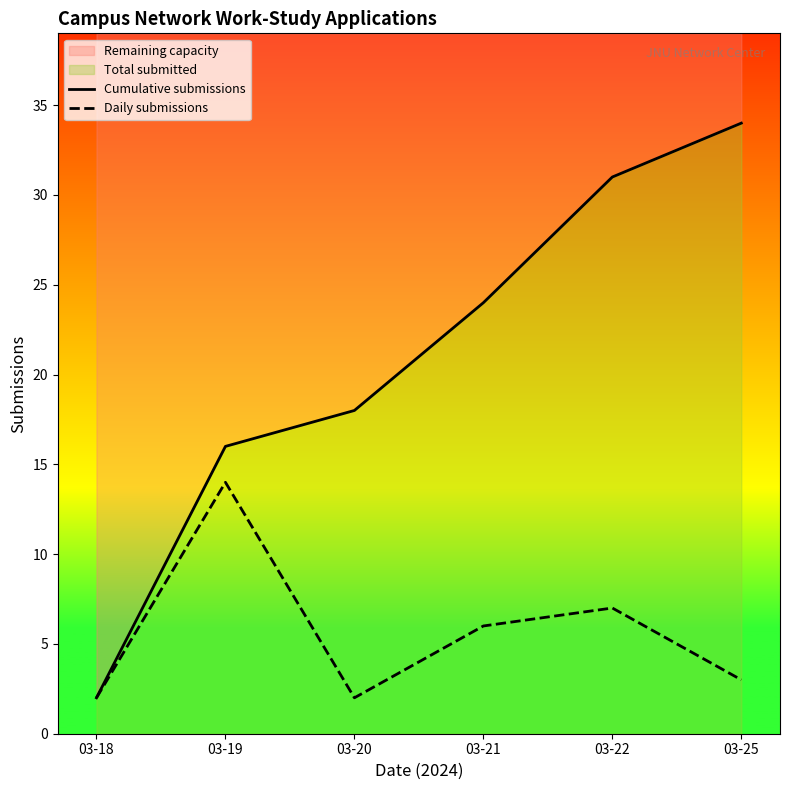

At which category is the sum across all series the highest?

03-22